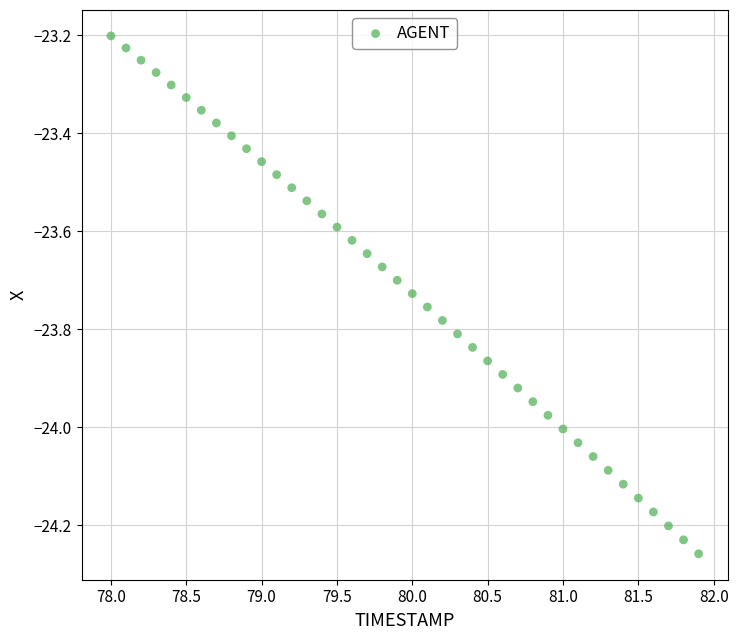

What is the range of Y values (max minus min)?

1.1